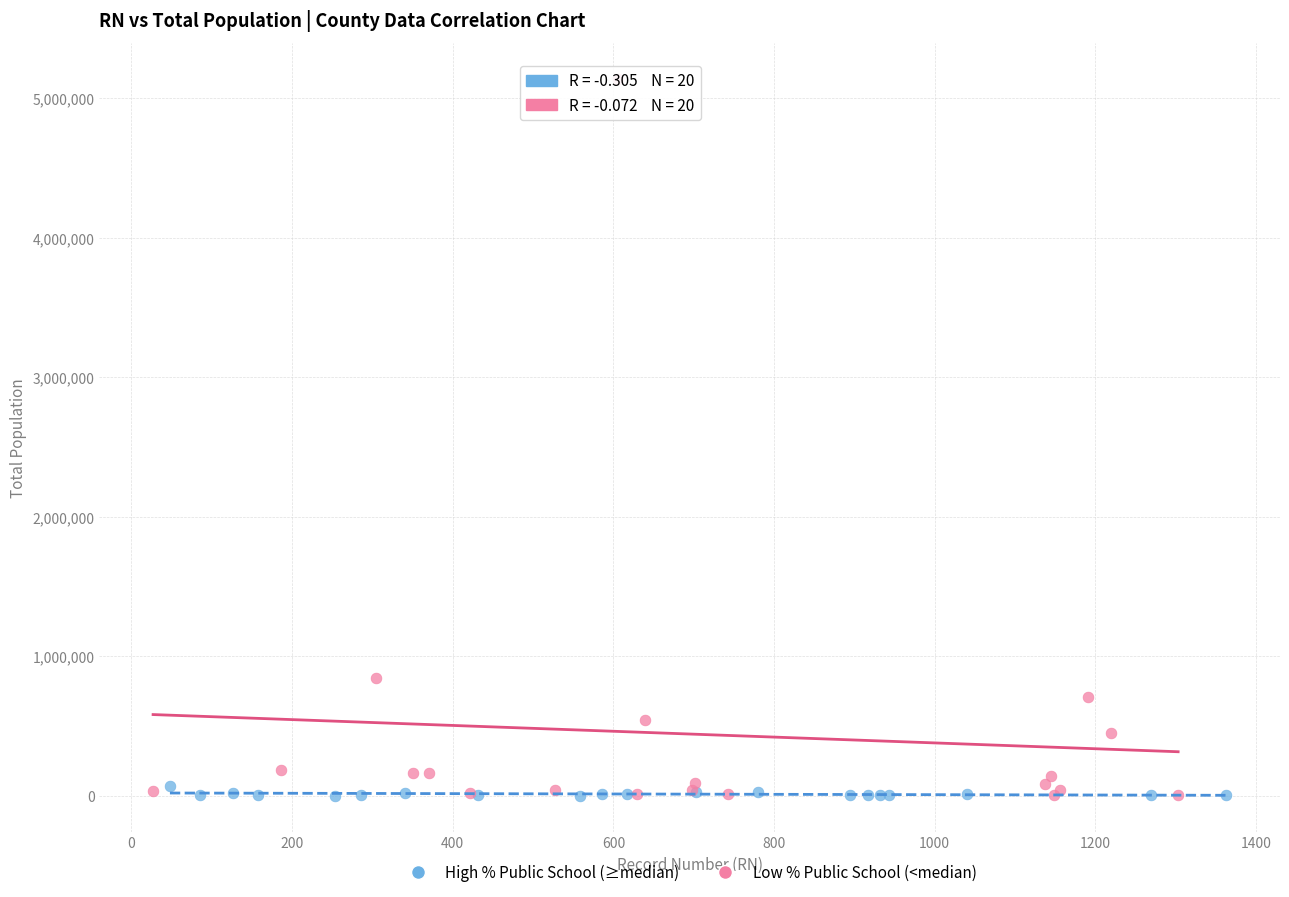

Which series has the widest spread of Y values?

Low % Public School (<median)